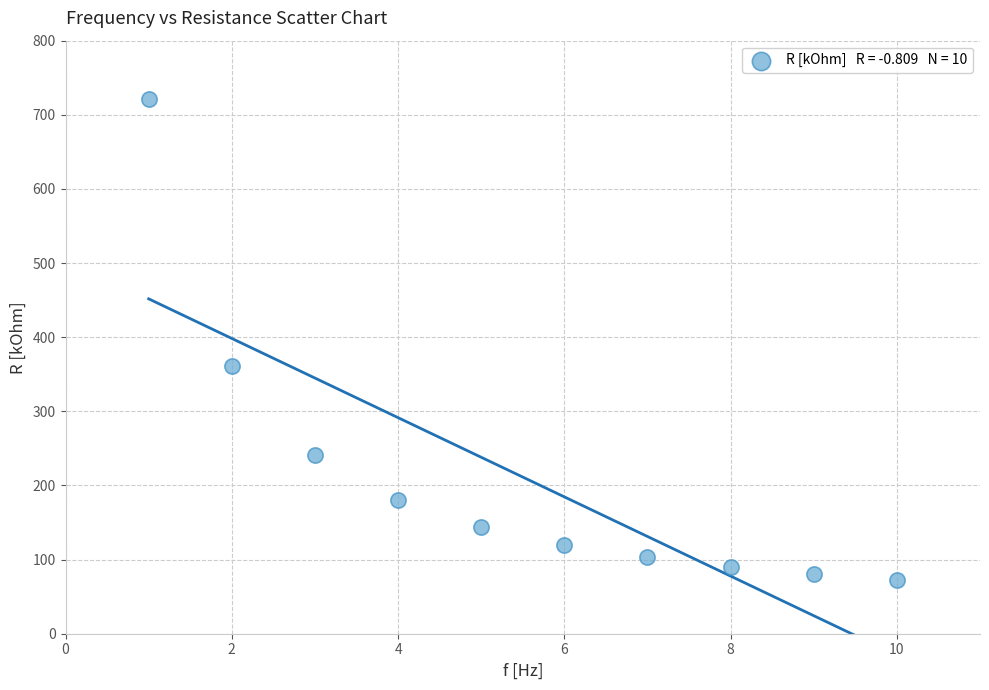

What is the range of Y values (max minus min)?

649.4